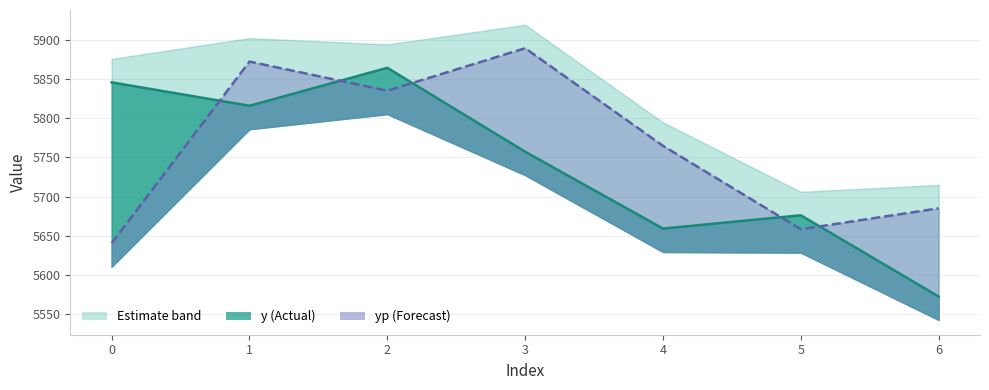

At which category is the sum across all series the highest?

2